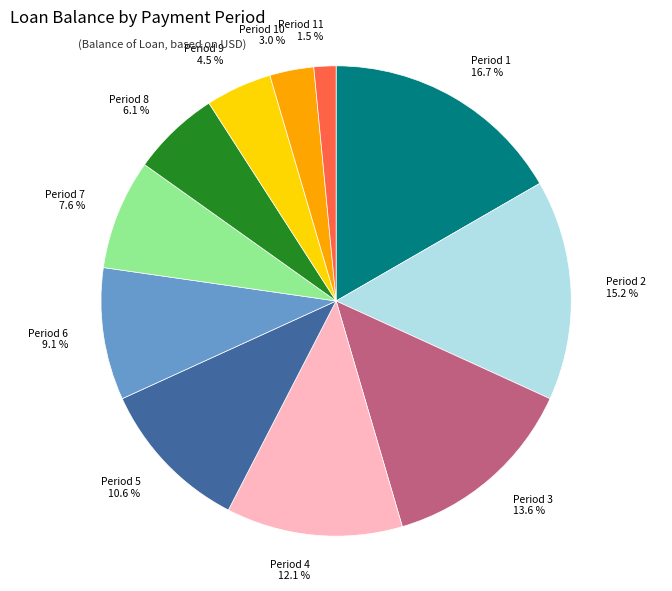

How many segments does this pie chart have?

11